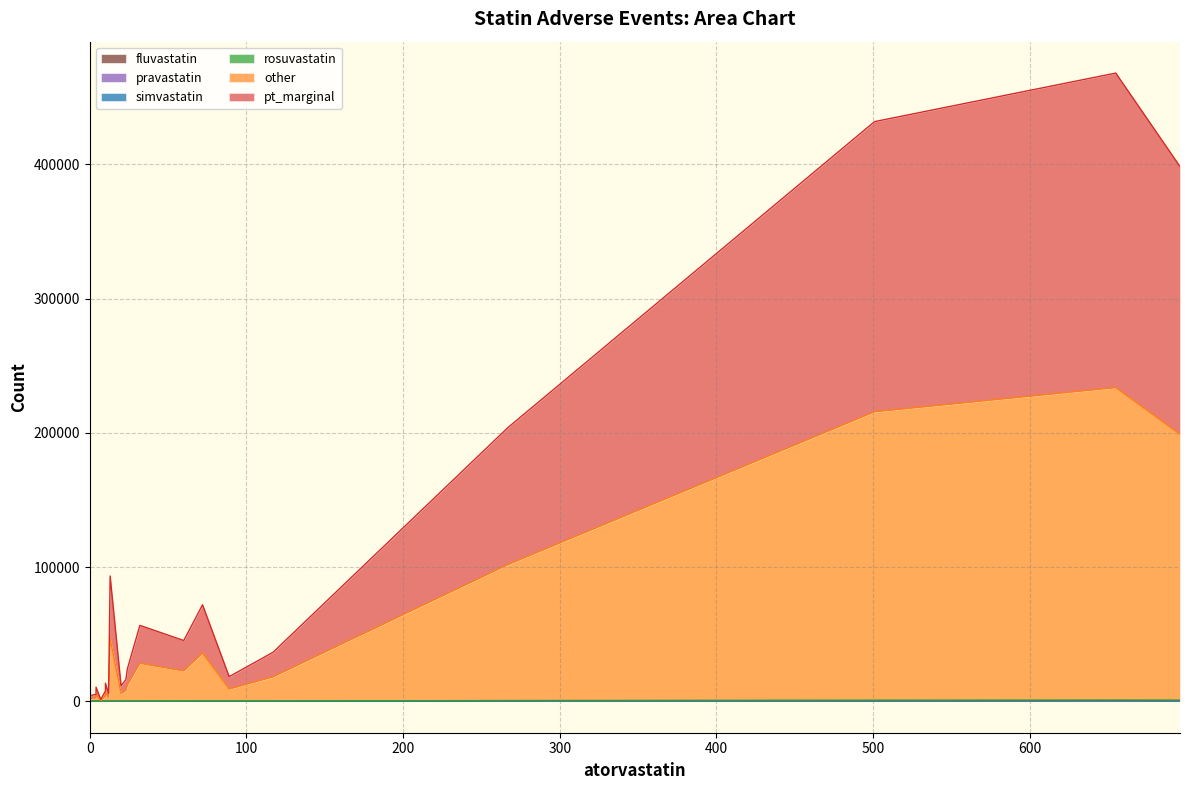

How many series are shown in this chart?

6